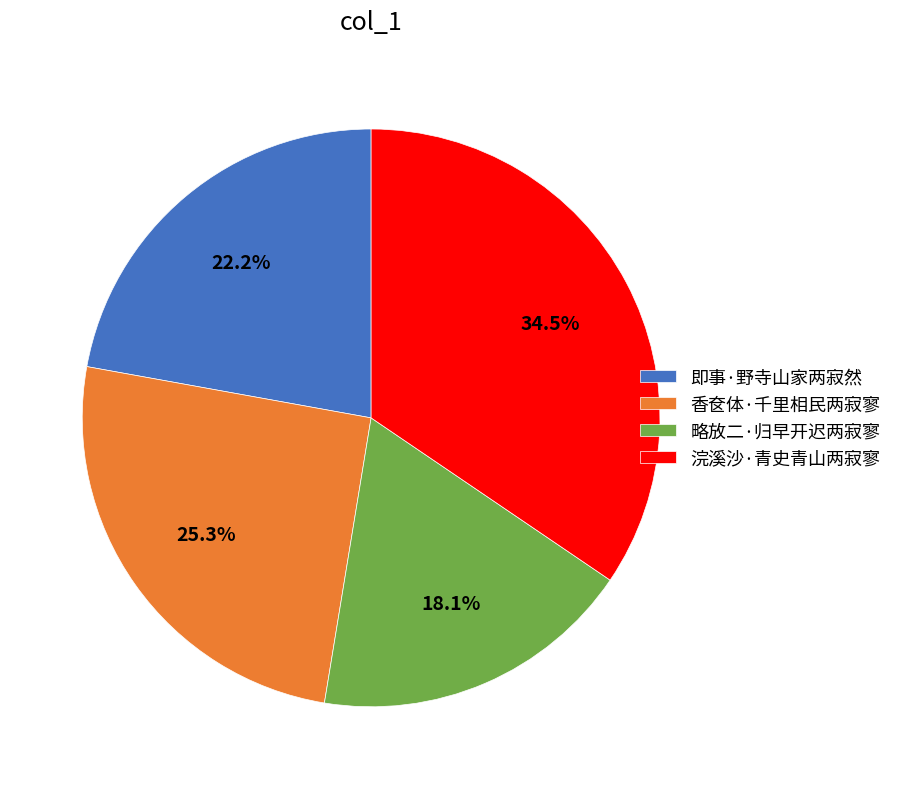

The 香奁体·千里相民两寂寥 slice represents 25% of the pie. True or false?

True